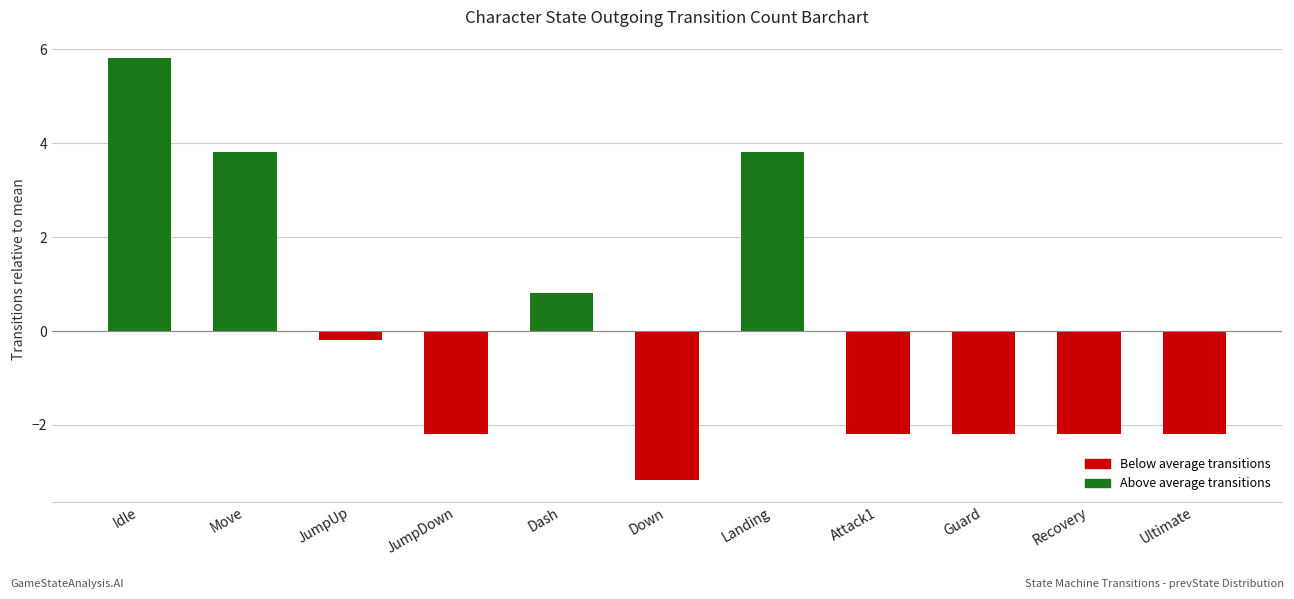

What is the change in value from Landing to Attack1?

-6.0